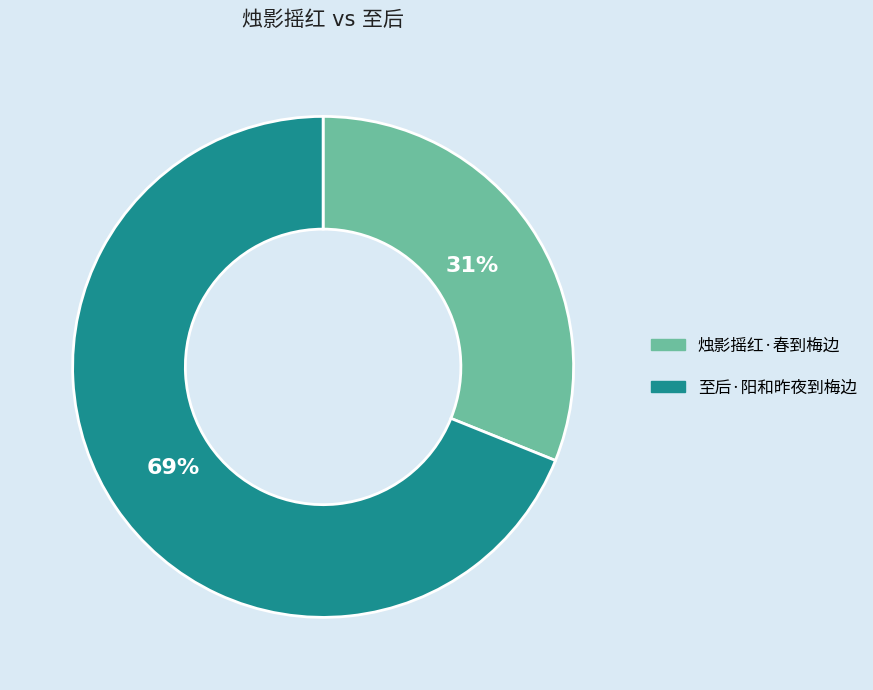

To the nearest percent, what is the difference between the largest and smallest slice percentages?

38%